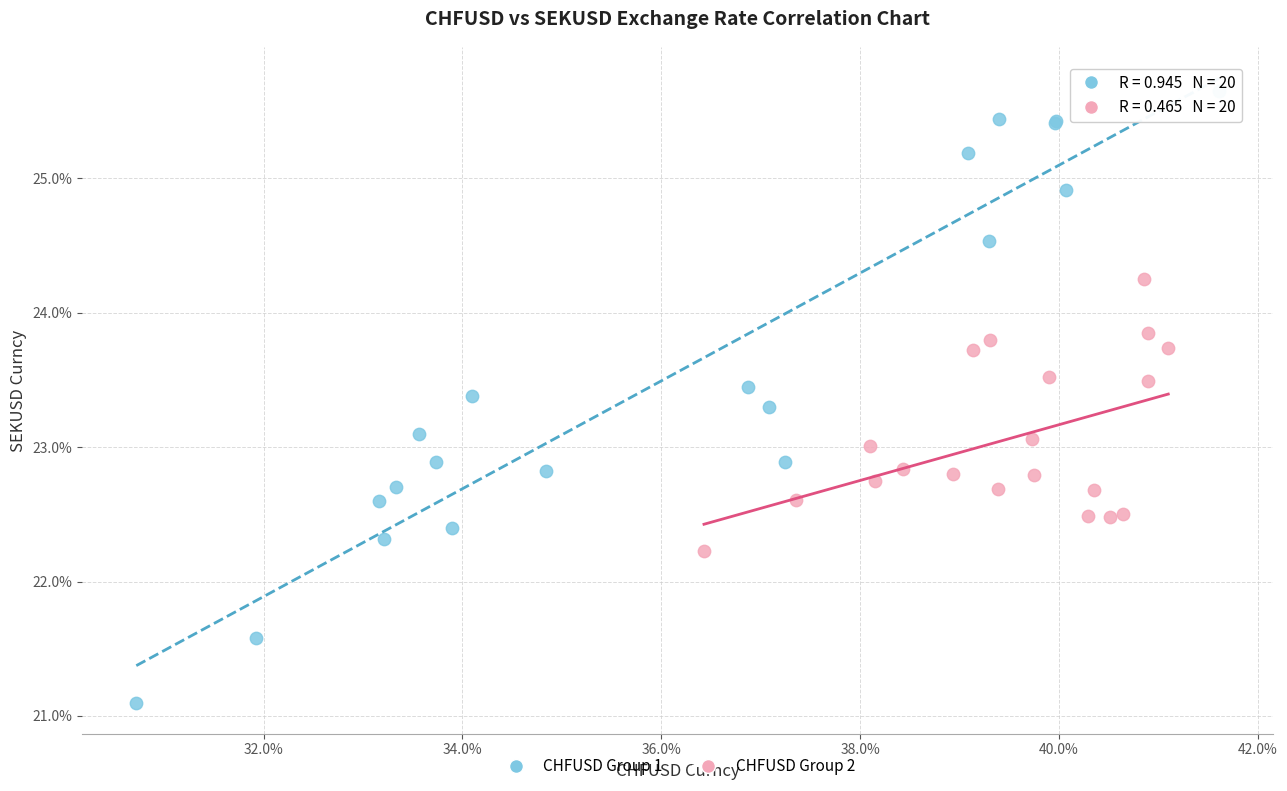

Which series has the widest spread of Y values?

CHFUSD Group 1